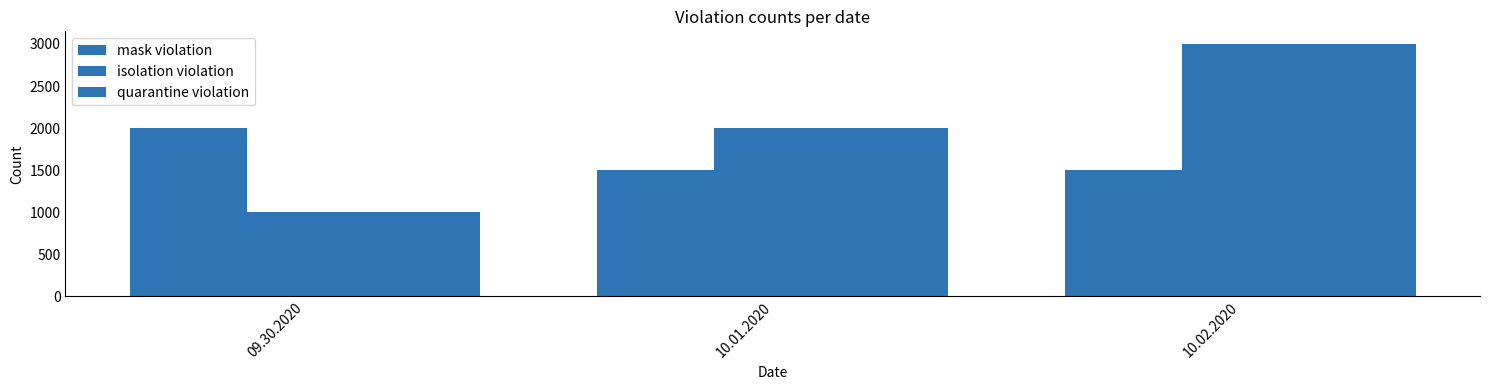

What is the lowest value of the mask violation series?

1500